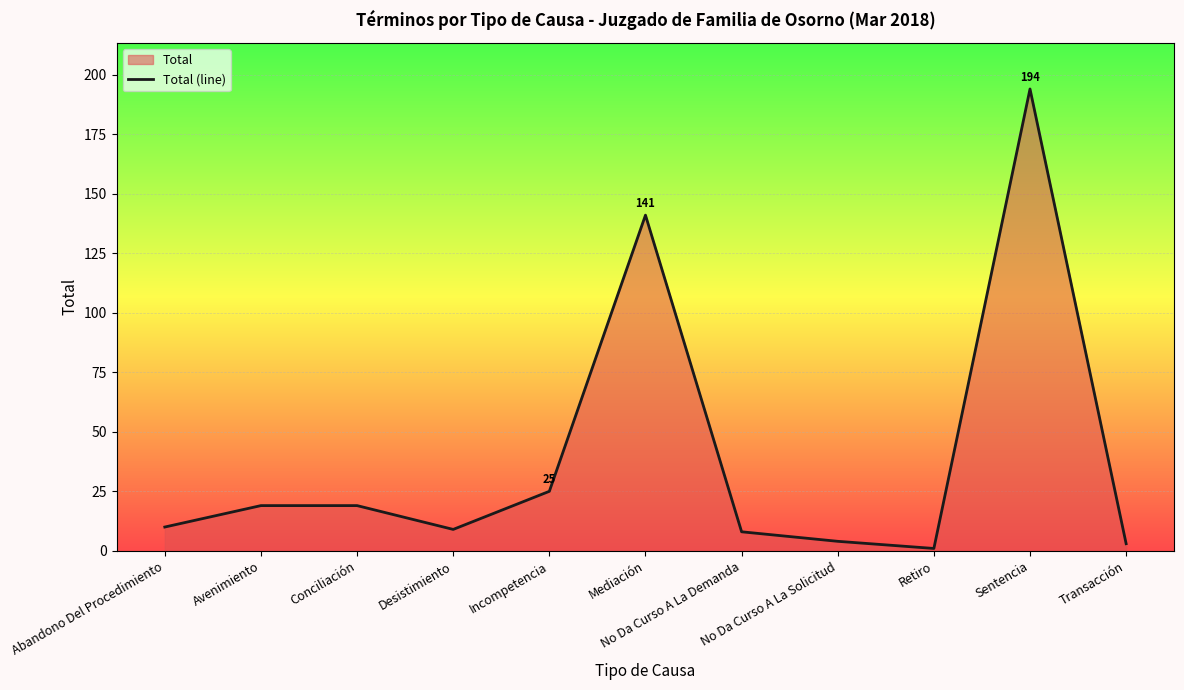

How many lines are shown in the chart?

1